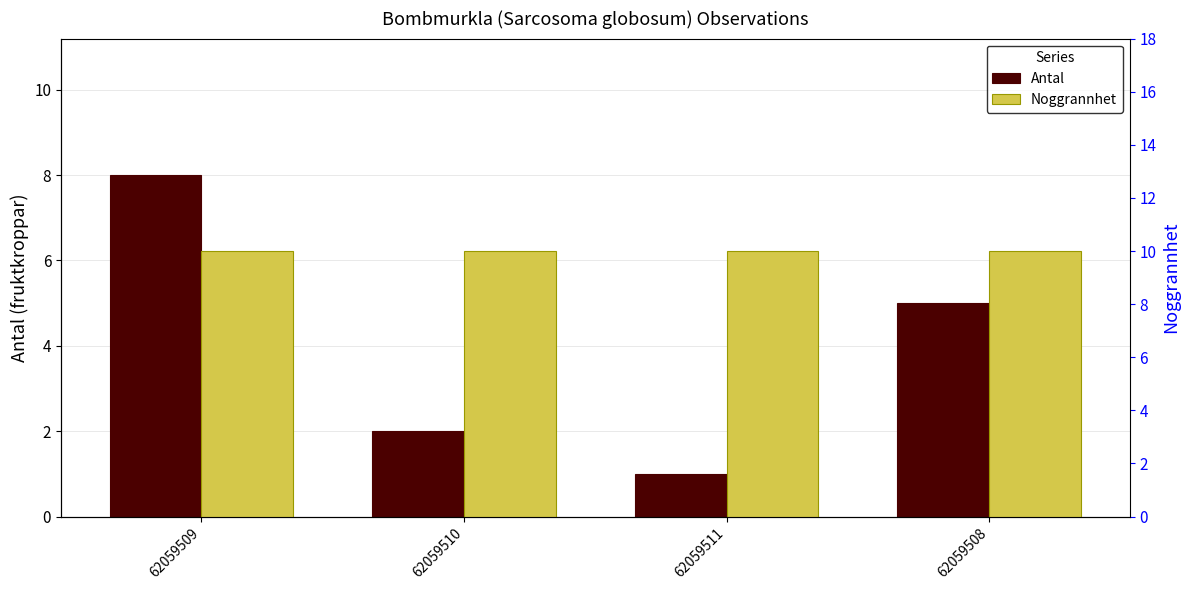

How many bars are there in each group?

2